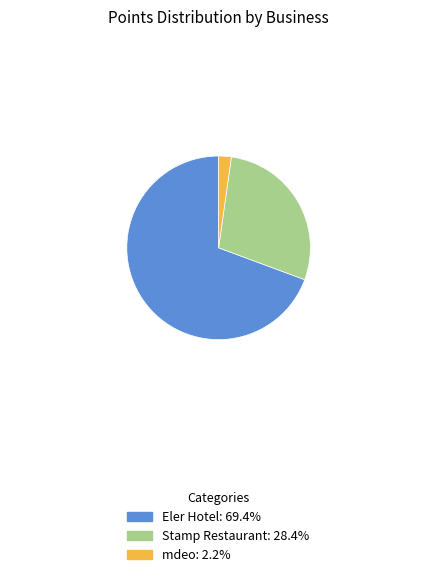

Do mdeo and Stamp Restaurant together represent more than half of the pie?

No